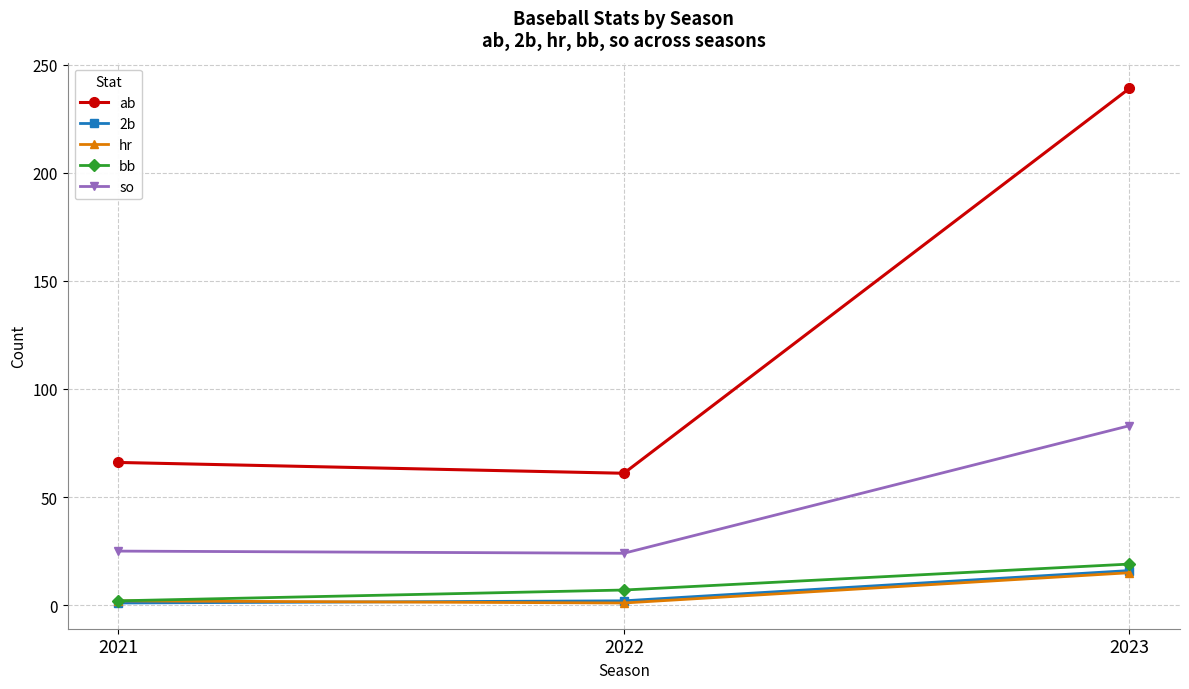

What is the difference between the ab values at 2021 and 2022?

5